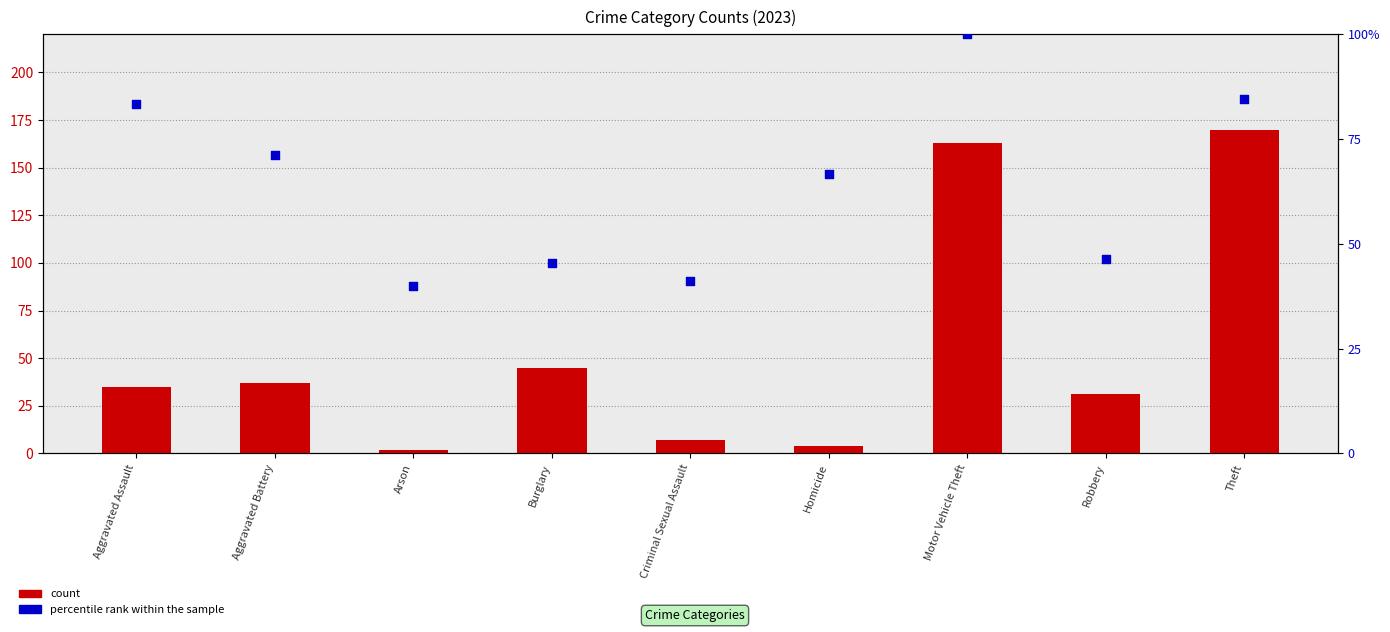

What are all the series names shown in the legend?

count, percentile rank within the sample